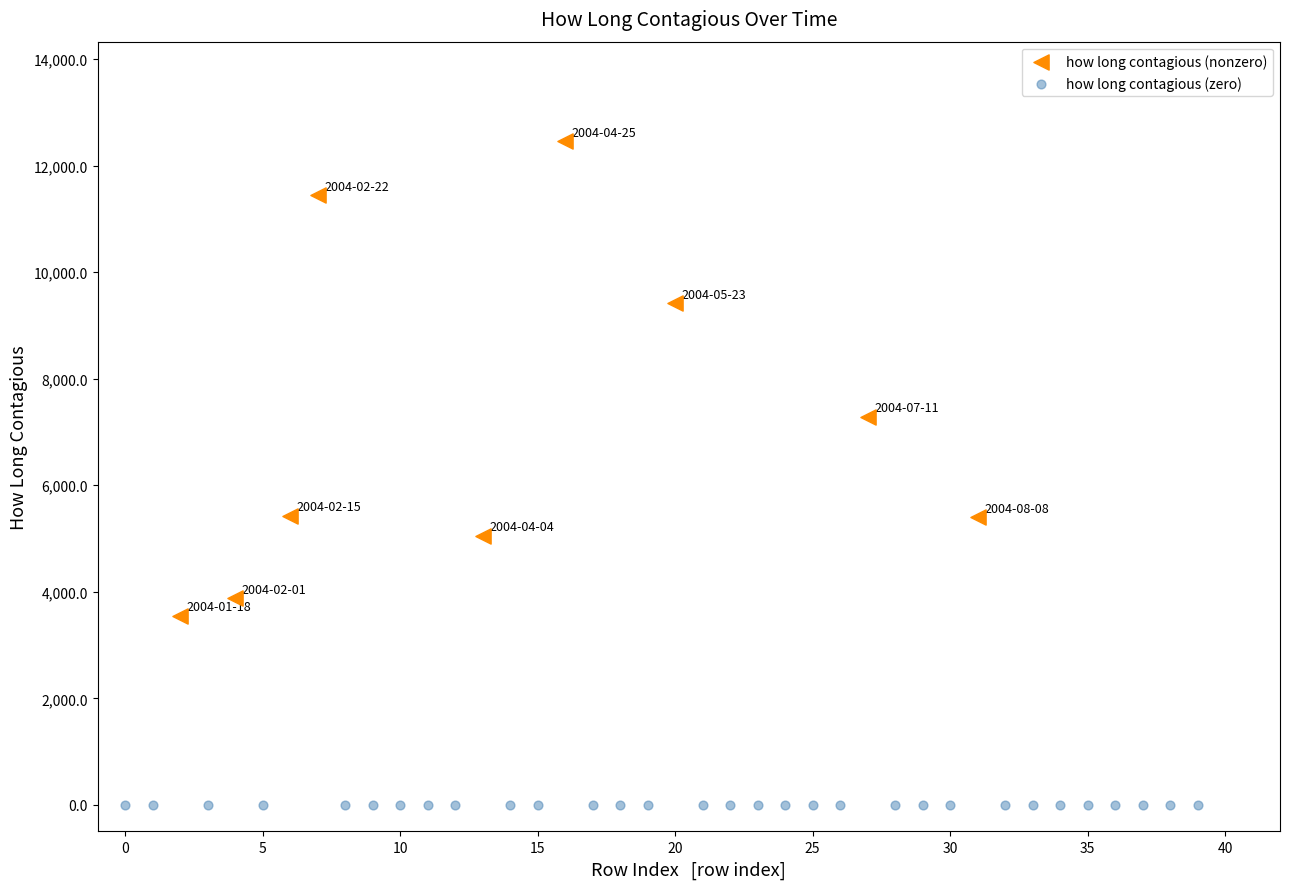

Which series contains the lowest Y value?

how long contagious (zero)